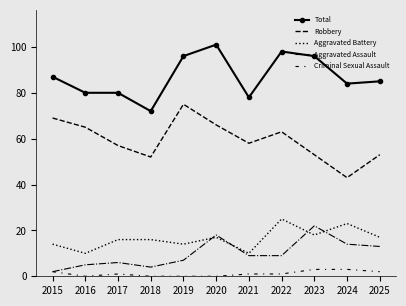

True or false: Aggravated Assault has more than 2 interior local peaks.

True